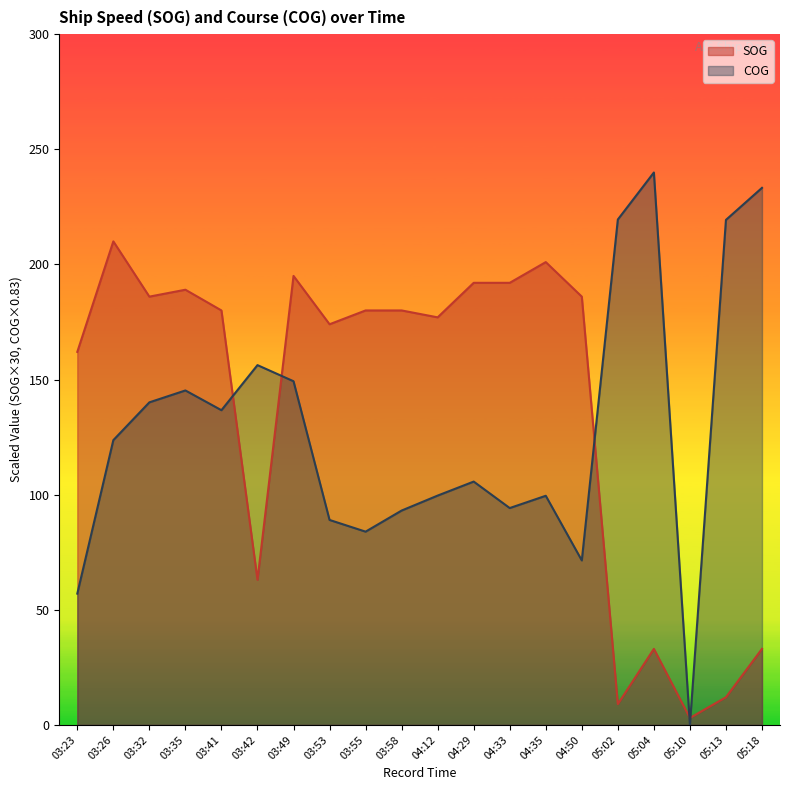

What is the spread (max minus min) of values at 03:32?

45.9